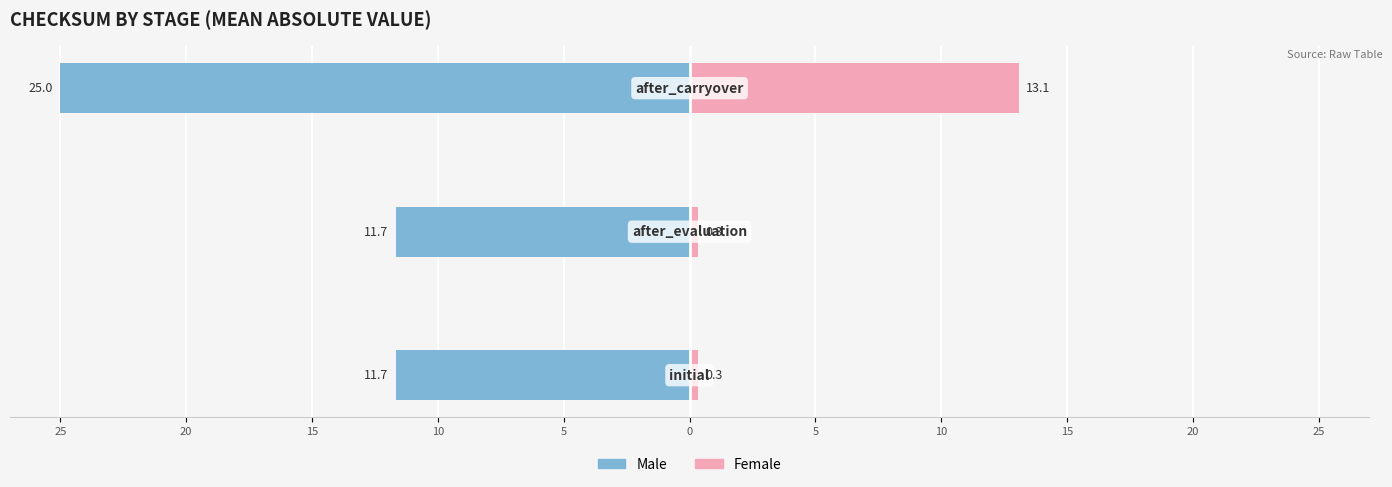

What is the minimum value for Female?

0.3